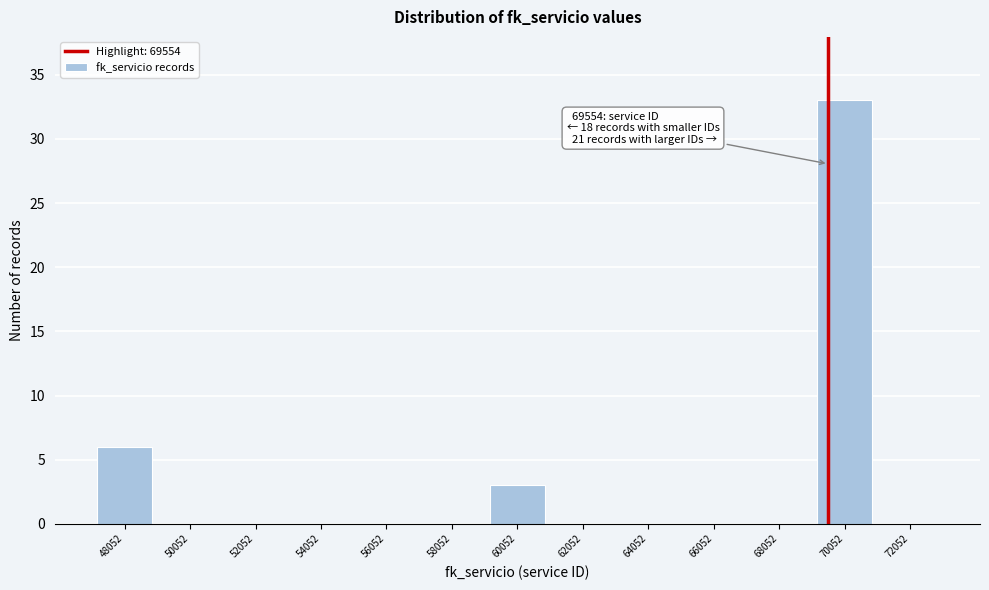

Over which range of the x-axis is the bar tallest?

69000 to 71000